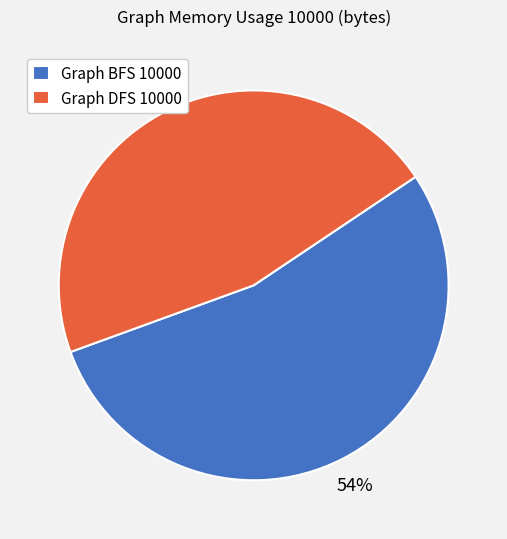

True or false: Graph BFS 10000 accounts for 61% of the total.

False